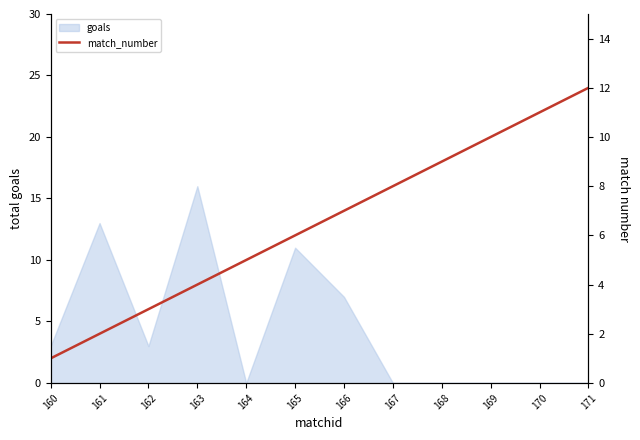

What is the ratio of the value at 163 to the value at 171?

0.3